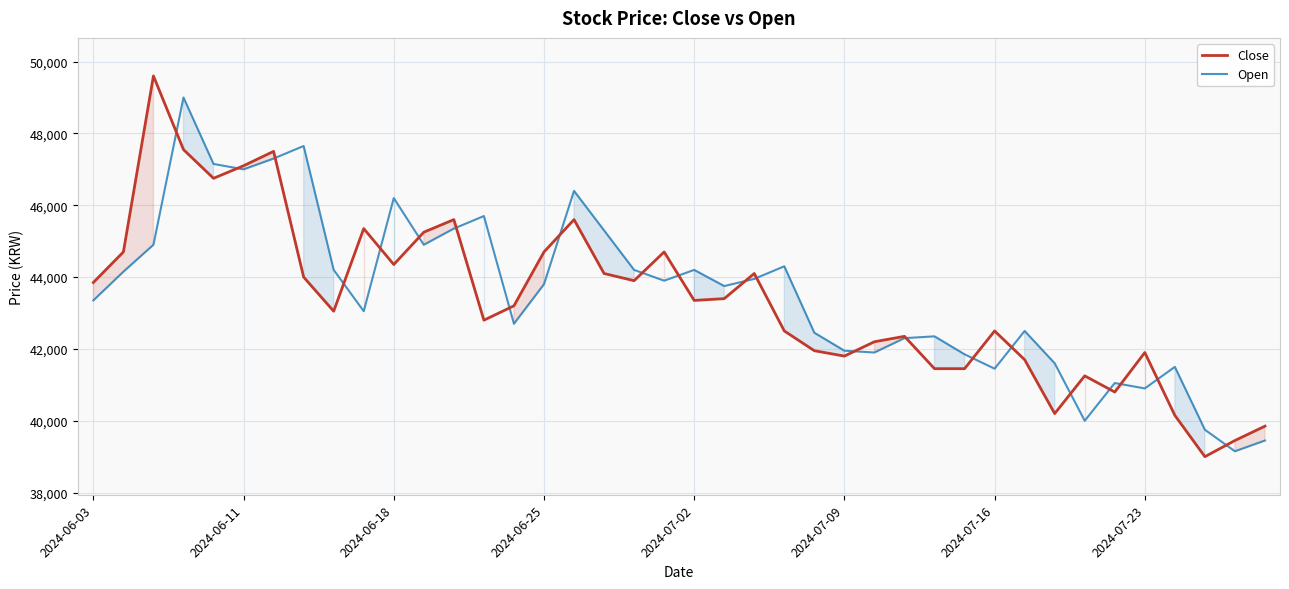

True or false: Open has more than 2 interior local peaks.

True